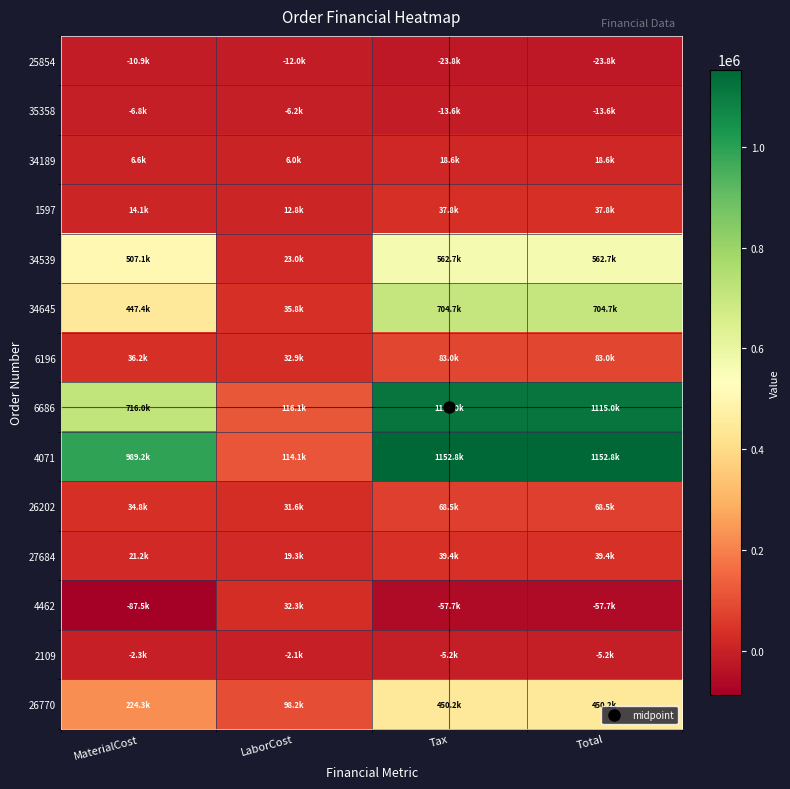

Which series changed the most between MaterialCost and Tax?

6686